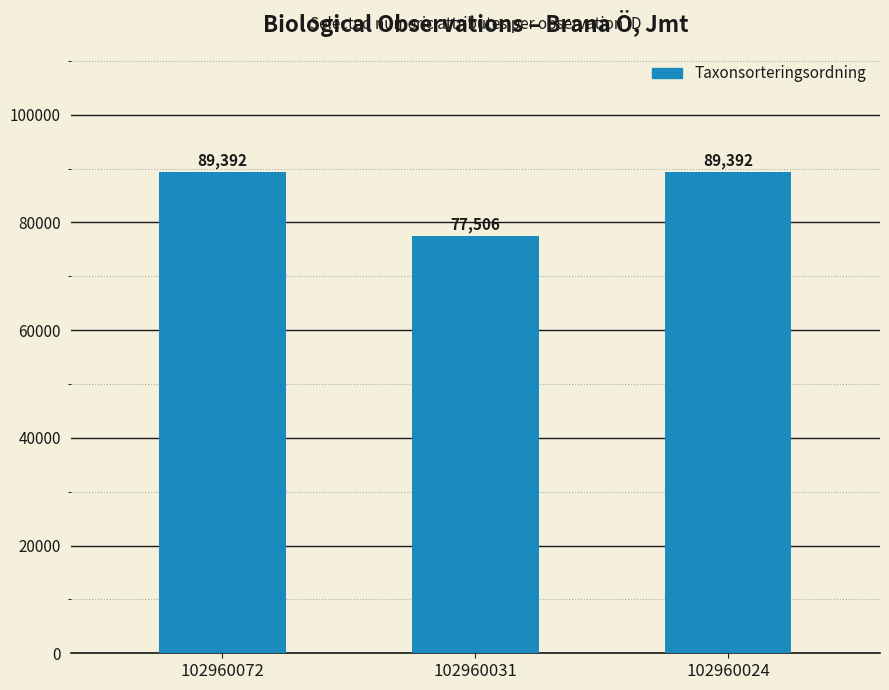

Which category has the lowest value across all series?

102960031